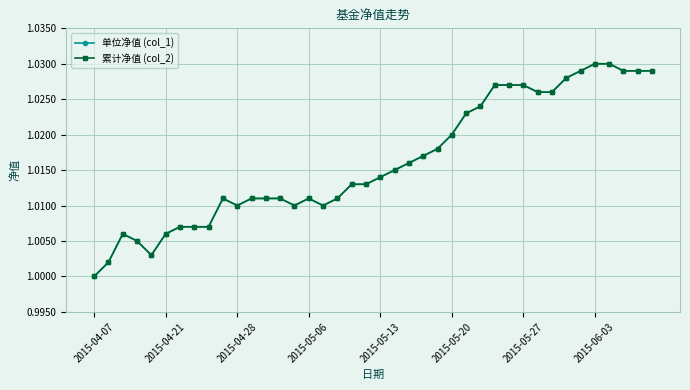

Is this an area chart (filled region under the line)?

No